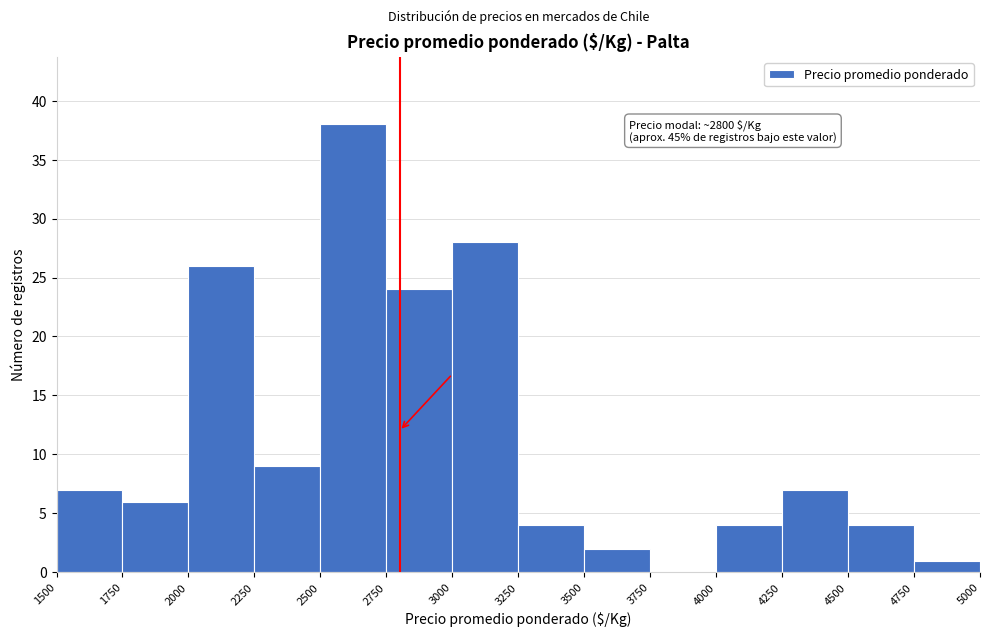

Over which range of the x-axis is the bar tallest?

2500 to 2750